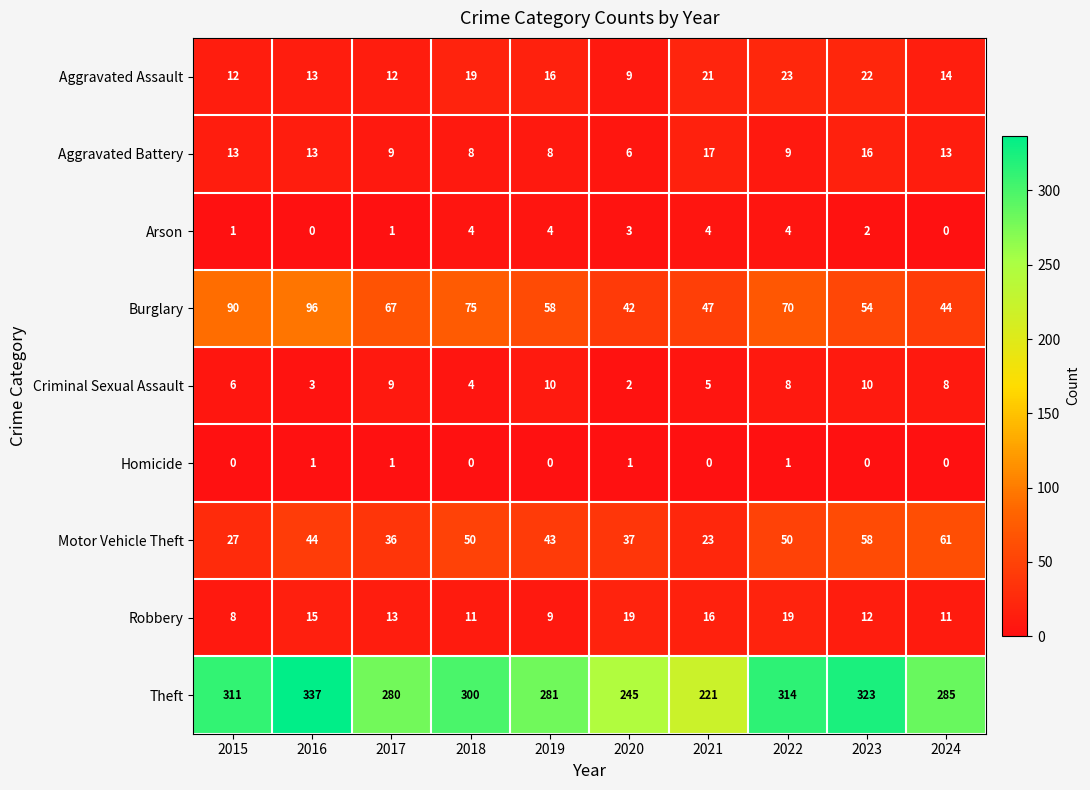

What is the highest value of the Criminal Sexual Assault series?

10